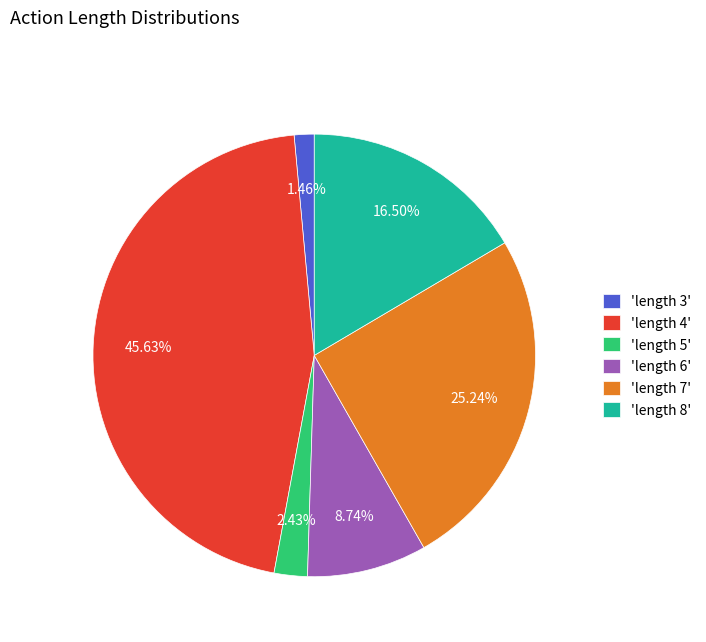

Do 'length 3' and 'length 7' together represent more than half of the pie?

No